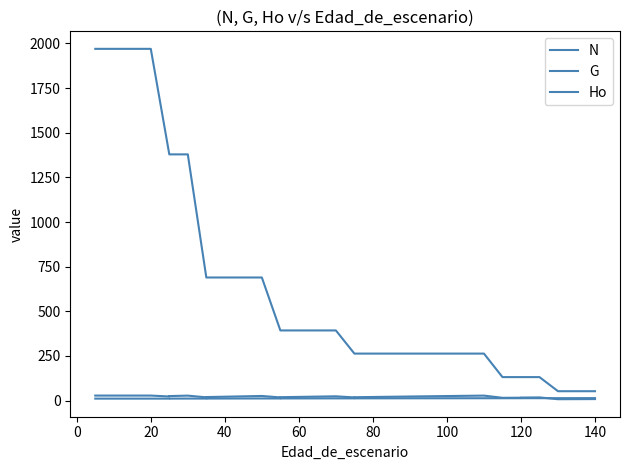

What are all the series names shown in the legend?

N, G, Ho